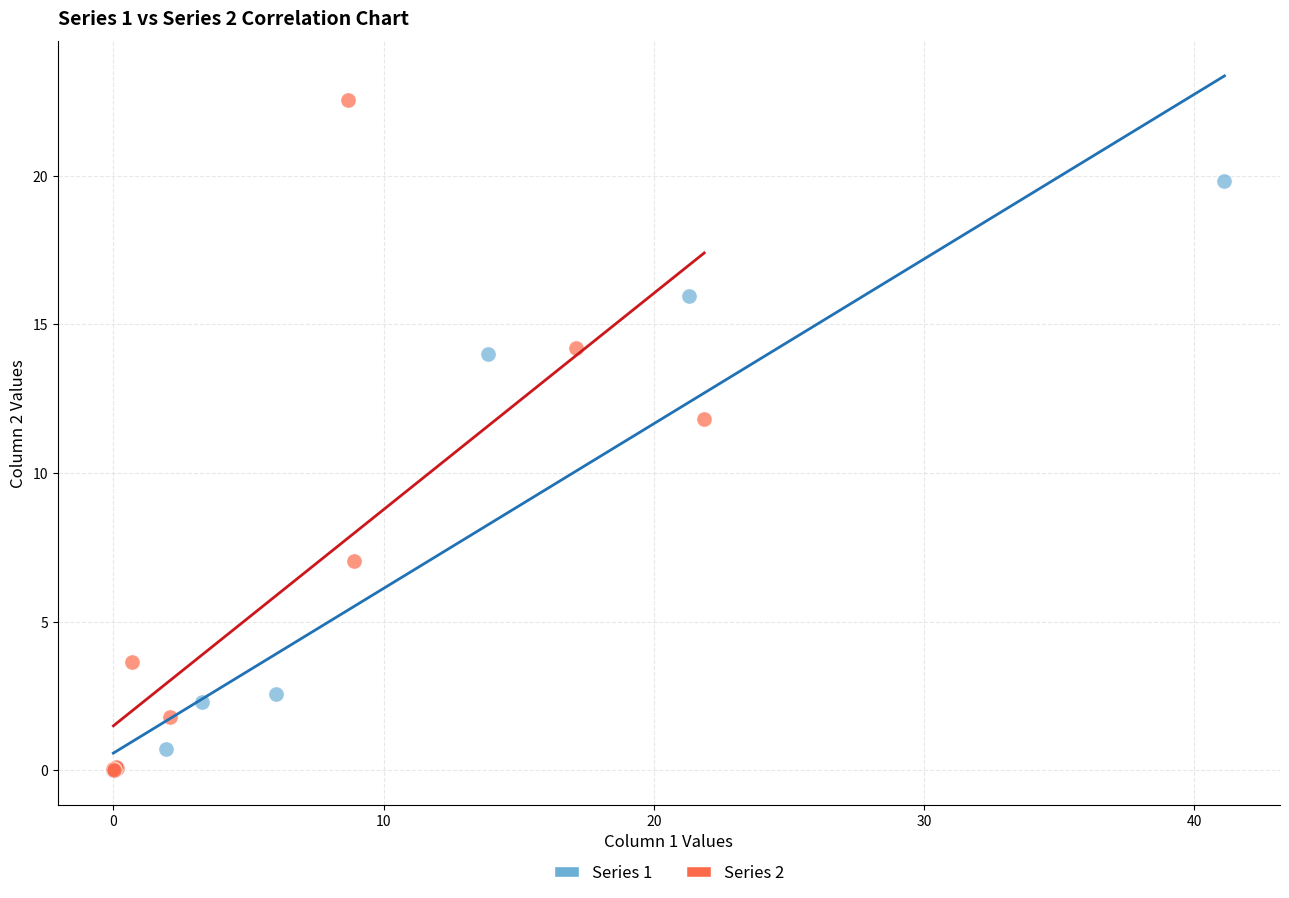

Which series contains the highest Y value?

Series 2